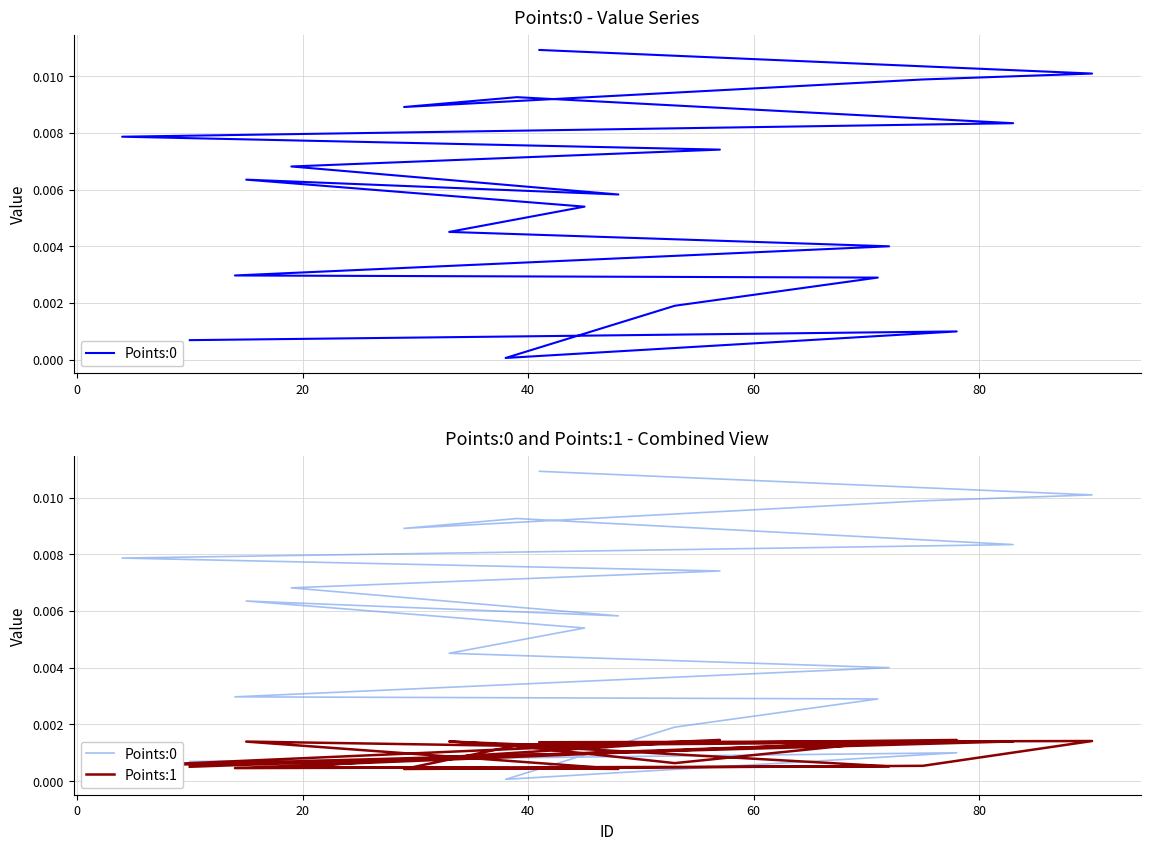

Reading right to left, transcribe all the data shown in this chart.

Points:0: 0.0	0.0	0.0	0.0	0.0	0.0	0.0	0.0	0.0	0.0	0.0	0.0	0.0	0.0	0.0	0.0	0.0	0.0	0.0	0.0
Points:1: 0.0	0.0	0.0	0.0	0.0	0.0	0.0	0.0	0.0	0.0	0.0	0.0	0.0	0.0	0.0	0.0	0.0	0.0	0.0	0.0